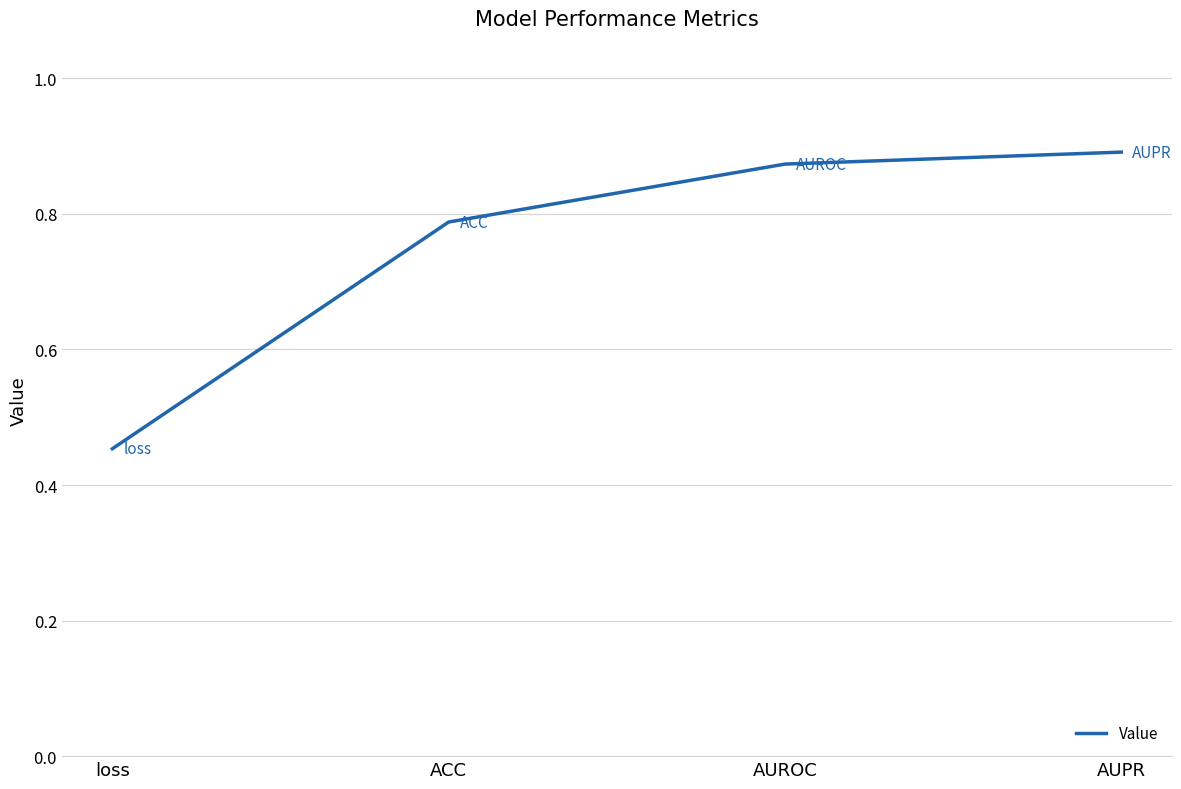

How many categories are shown in the chart?

4